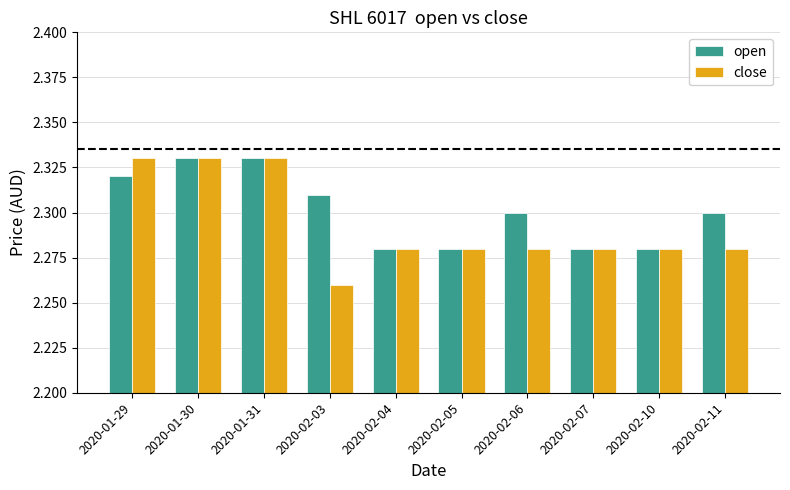

Rank the series by their average value, from highest to lowest.

open, close